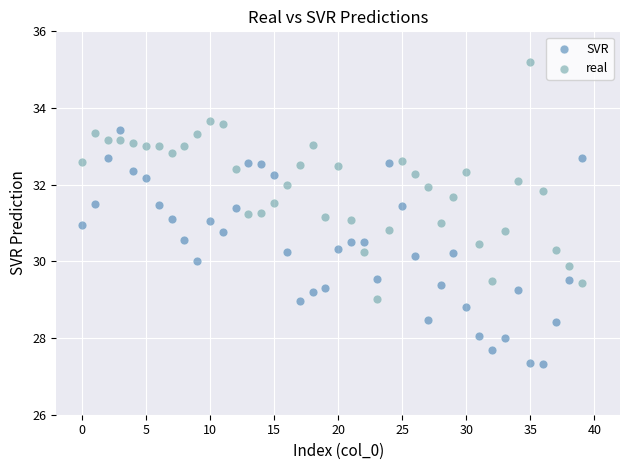

Which series contains the highest Y value?

real